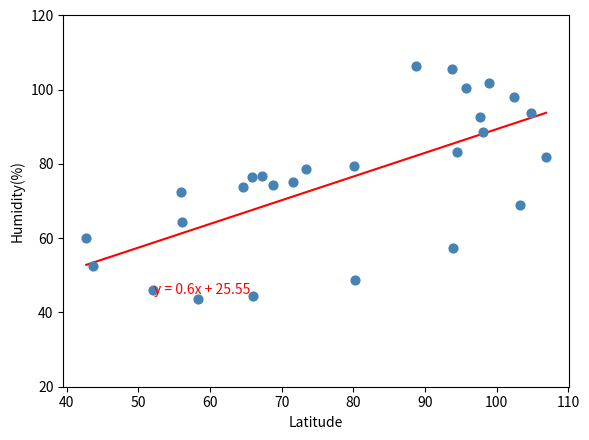

What is the range of X values (max minus min)?

64.2